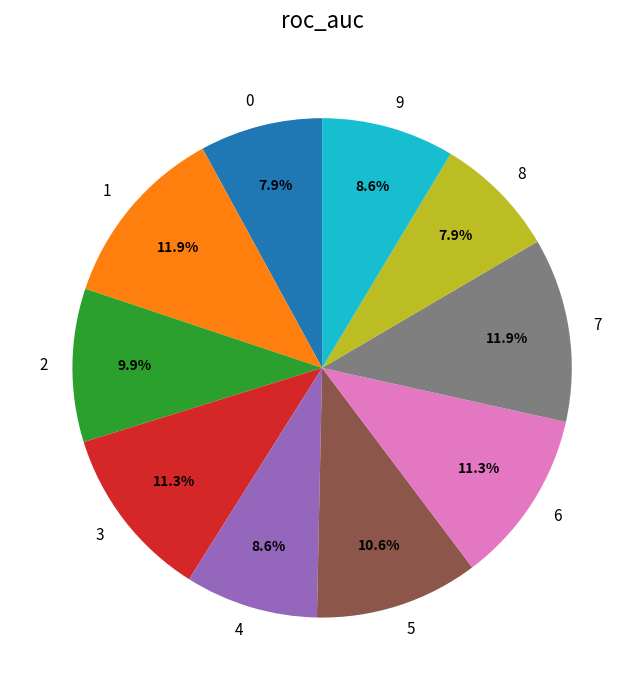

What percentage is the 7 slice, to the nearest percent?

12%